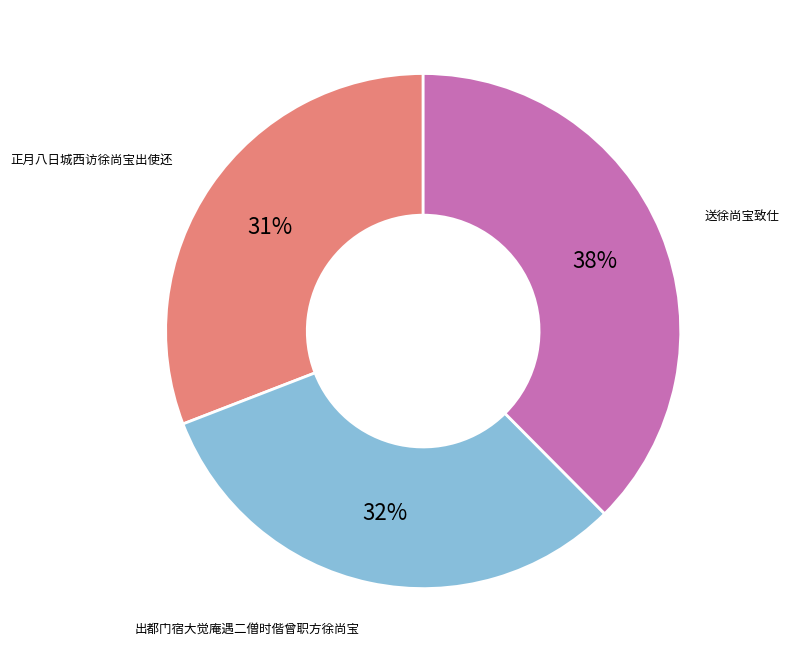

To the nearest percent, what portion does 出都门宿大觉庵遇二僧时偕曾职方徐尚宝 represent?

32%